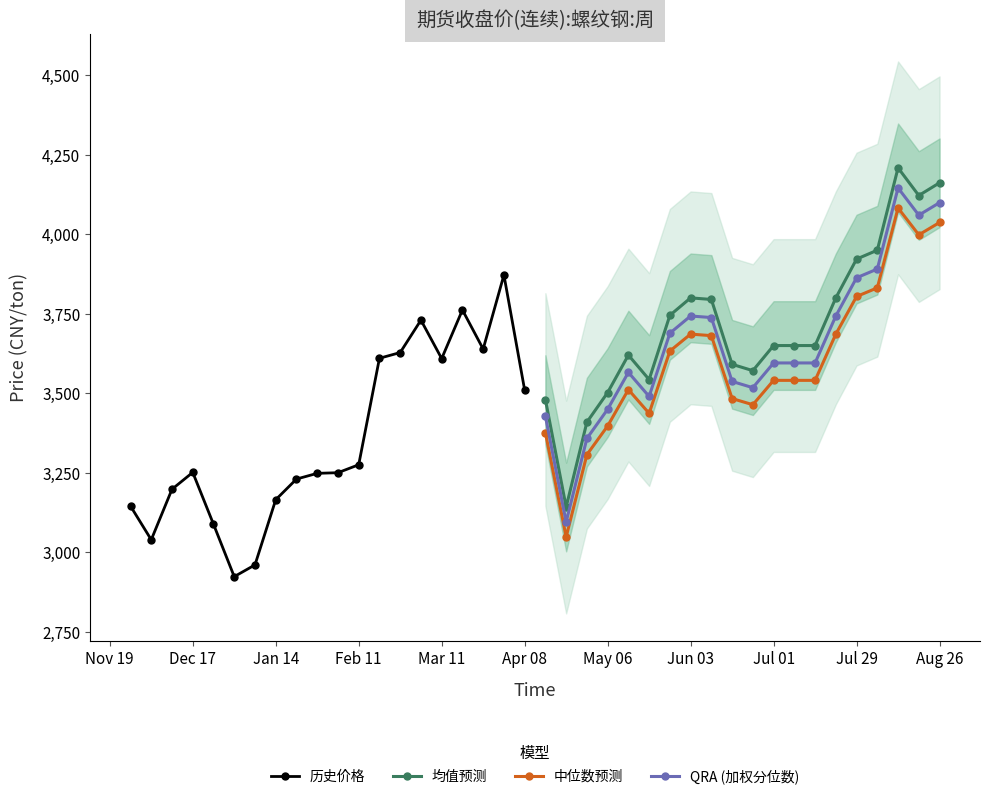

What is the average value of the 均值预测 series?

3715.7